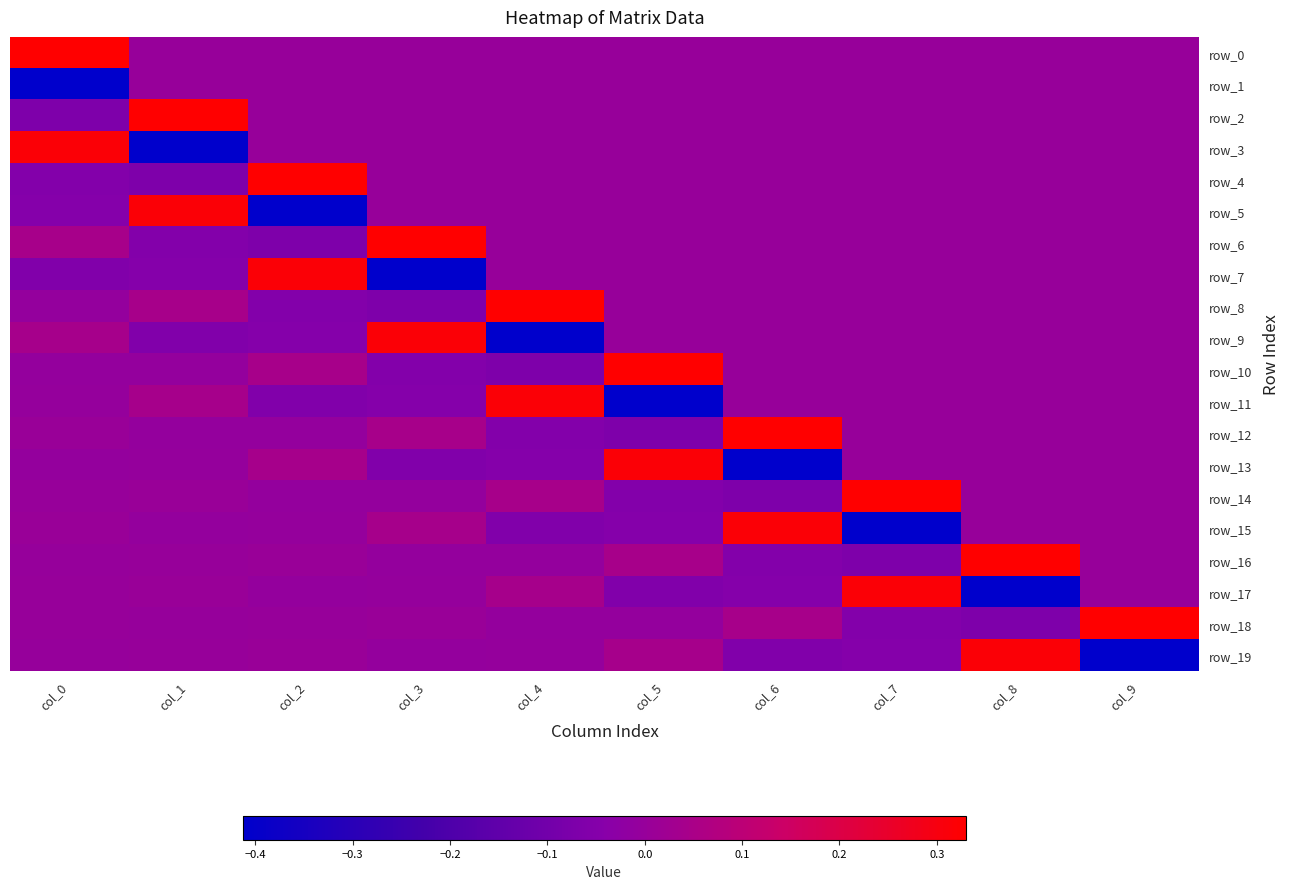

Reading left to right, extract all data points from this chart.

row_0: 0.3	0.0	0.0	0.0	0.0	0.0	0.0	0.0	0.0	0.0
row_1: -0.4	0.0	0.0	0.0	0.0	0.0	0.0	0.0	0.0	0.0
row_2: -0.1	0.3	0.0	0.0	0.0	0.0	0.0	0.0	0.0	0.0
row_3: 0.3	-0.4	0.0	0.0	0.0	0.0	0.0	0.0	0.0	0.0
row_4: -0.1	-0.1	0.3	0.0	0.0	0.0	0.0	0.0	0.0	0.0
row_5: -0.0	0.3	-0.4	0.0	0.0	0.0	0.0	0.0	0.0	0.0
row_6: 0.0	-0.1	-0.1	0.3	0.0	0.0	0.0	0.0	0.0	0.0
row_7: -0.1	-0.0	0.3	-0.4	0.0	0.0	0.0	0.0	0.0	0.0
row_8: -0.0	0.0	-0.1	-0.1	0.3	0.0	0.0	0.0	0.0	0.0
row_9: 0.0	-0.1	-0.0	0.3	-0.4	0.0	0.0	0.0	0.0	0.0
row_10: -0.0	-0.0	0.0	-0.1	-0.1	0.3	0.0	0.0	0.0	0.0
row_11: -0.0	0.0	-0.1	-0.0	0.3	-0.4	0.0	0.0	0.0	0.0
row_12: 0.0	-0.0	-0.0	0.0	-0.1	-0.1	0.3	0.0	0.0	0.0
row_13: -0.0	-0.0	0.0	-0.1	-0.0	0.3	-0.4	0.0	0.0	0.0
row_14: -0.0	0.0	-0.0	-0.0	0.0	-0.1	-0.1	0.3	0.0	0.0
row_15: 0.0	-0.0	-0.0	0.0	-0.1	-0.0	0.3	-0.4	0.0	0.0
row_16: -0.0	-0.0	0.0	-0.0	-0.0	0.0	-0.1	-0.1	0.3	0.0
row_17: -0.0	0.0	-0.0	-0.0	0.0	-0.1	-0.0	0.3	-0.4	0.0
row_18: 0.0	-0.0	-0.0	0.0	-0.0	-0.0	0.0	-0.1	-0.1	0.3
row_19: -0.0	-0.0	0.0	-0.0	-0.0	0.0	-0.1	-0.0	0.3	-0.4